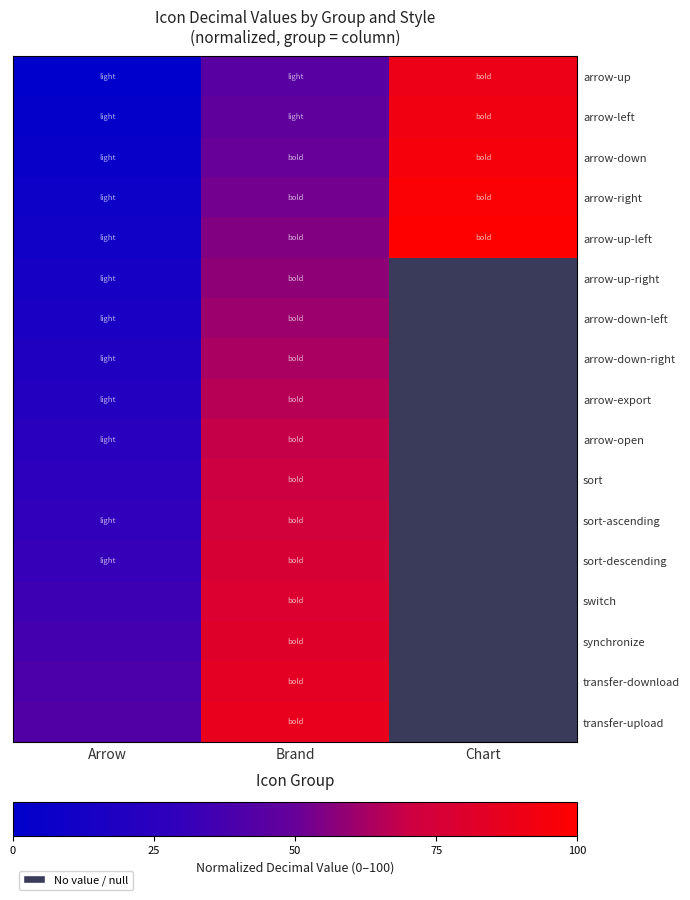

Between Brand and Chart, which is larger?

Chart